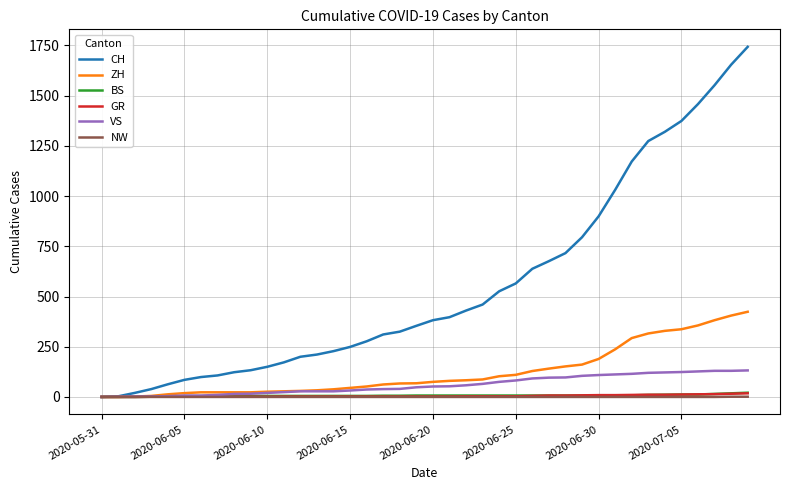

Which series has the largest range (max minus min)?

CH